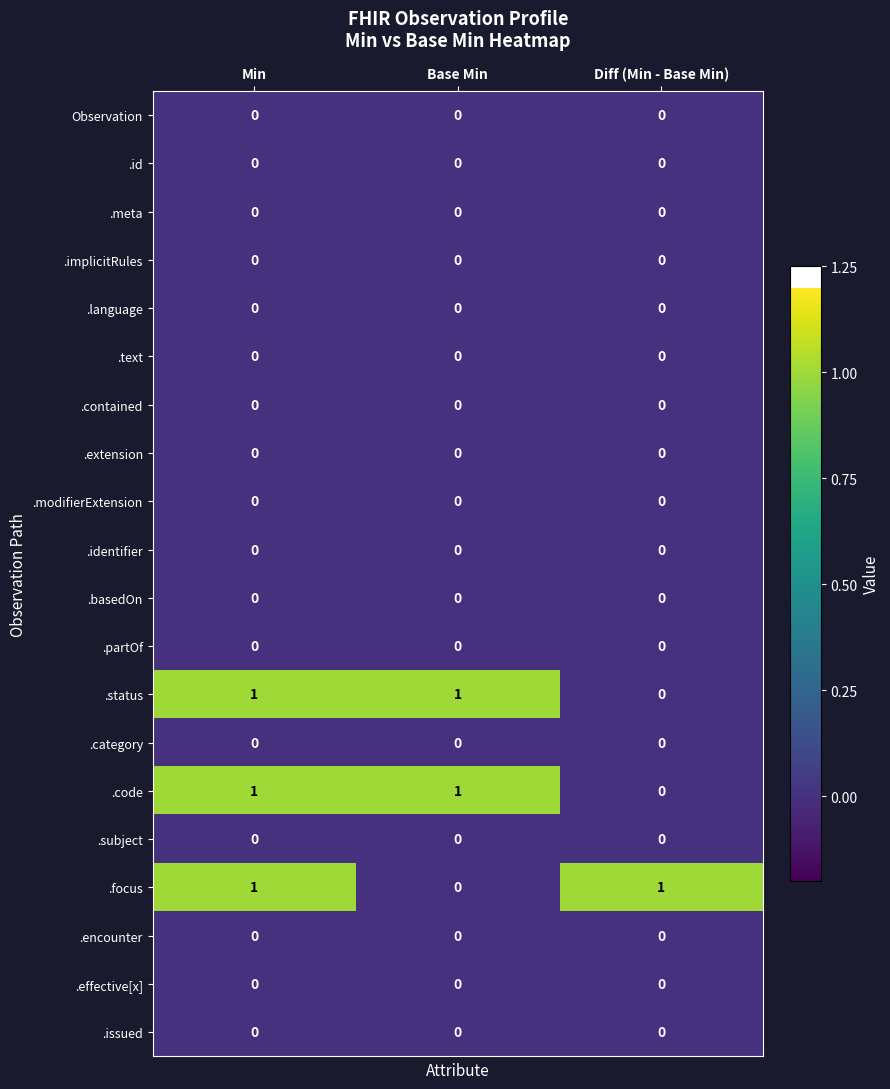

At how many categories does at least one series exceed 0?

3